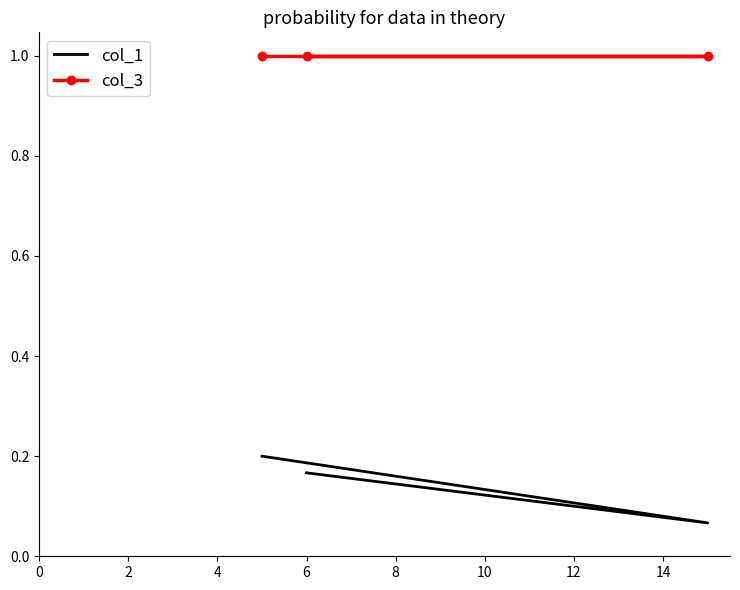

What is the value of the col_3 point at the 1st from the left?

1.0